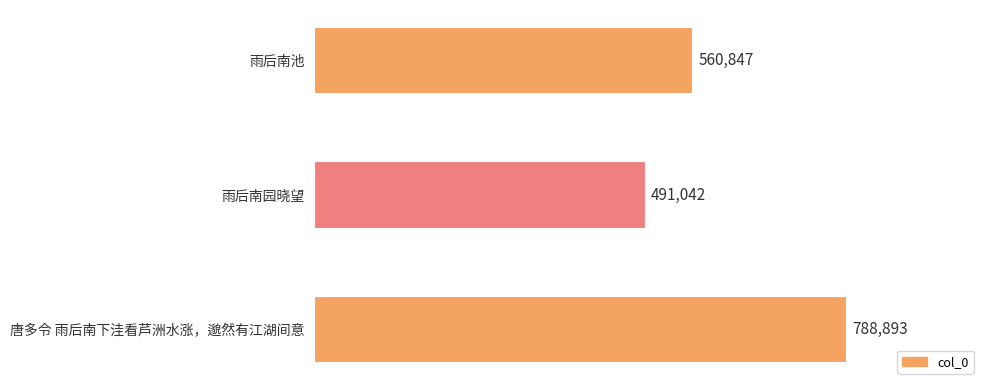

What is the maximum value shown in the chart?

788893